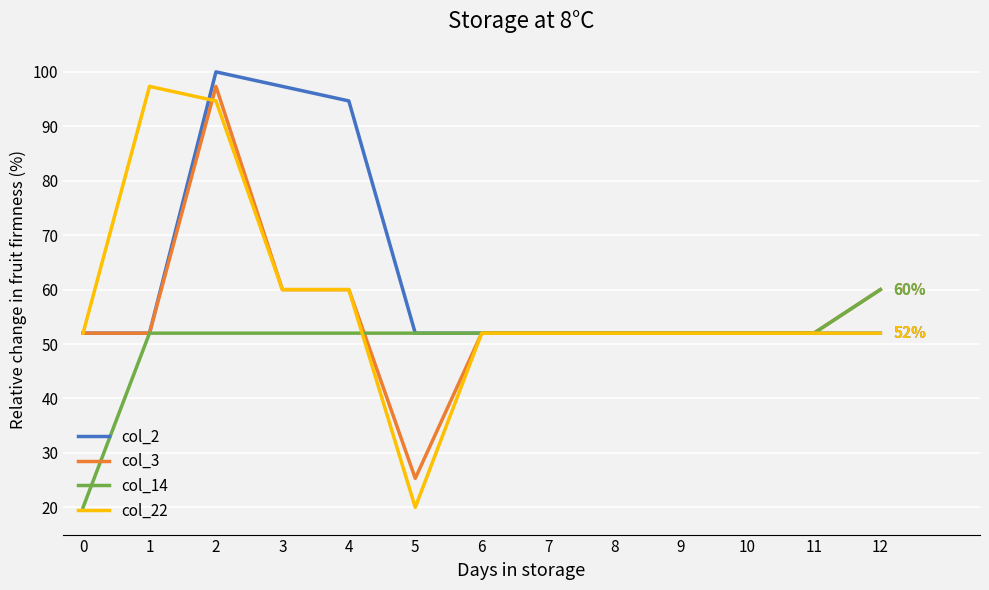

Which series has the largest total across all categories?

col_2